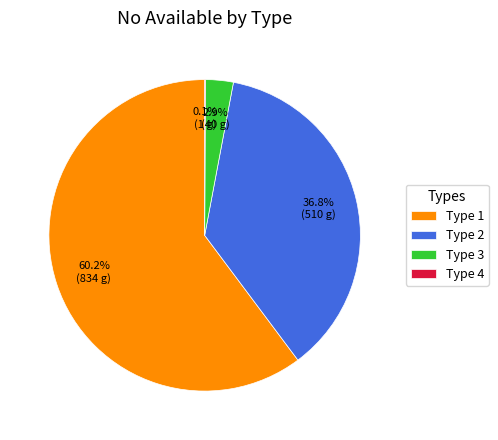

To the nearest percent, what is the average slice percentage?

25%